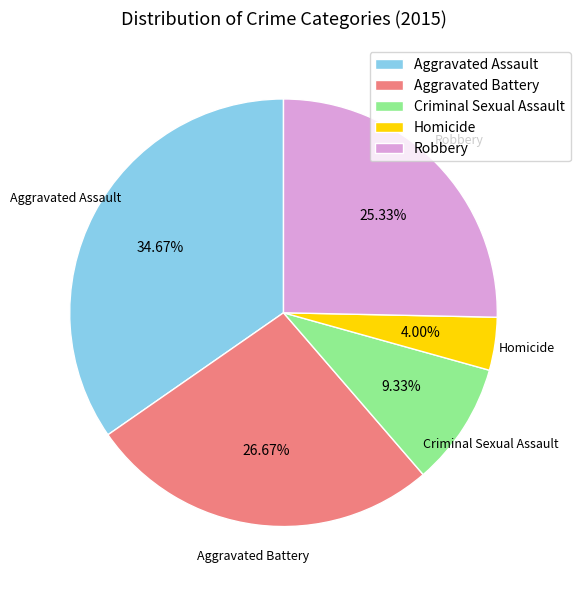

What percentage is NOT represented by Robbery?

74.7%